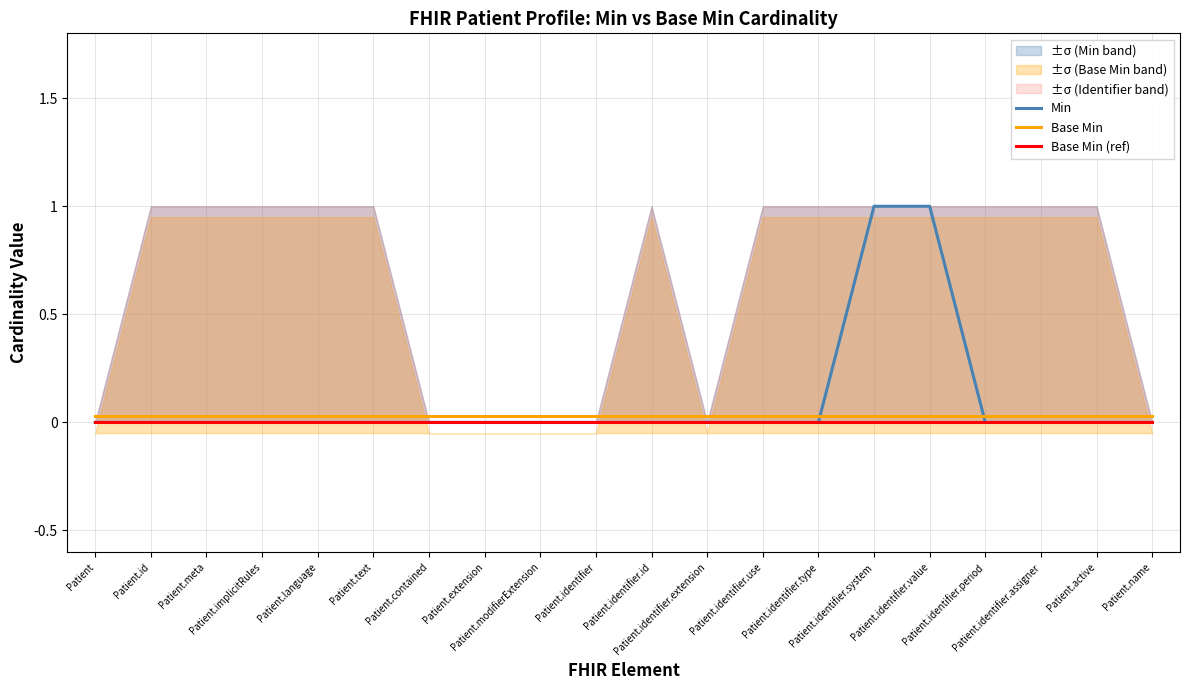

What is the sum of all Base Min values?

0.6